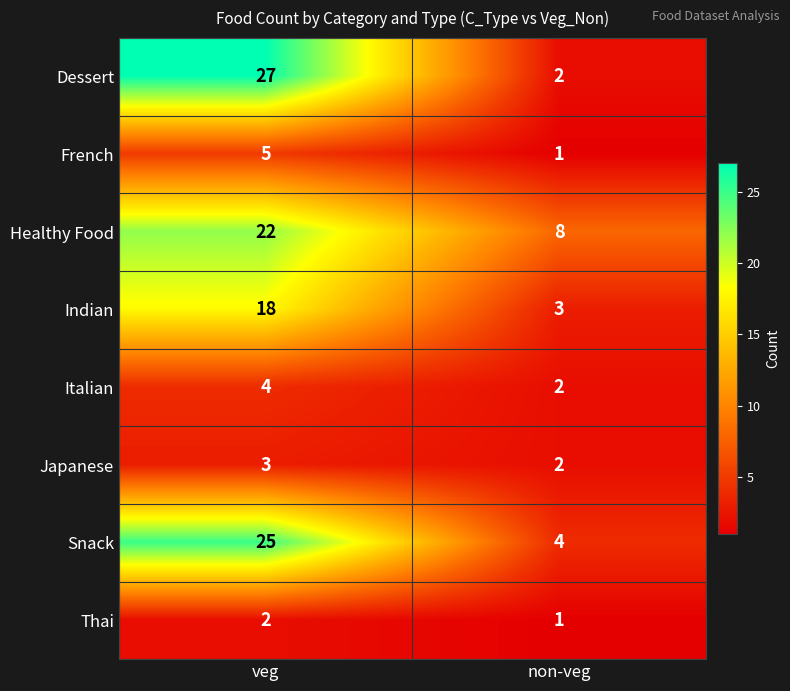

What is the greatest value displayed?

27